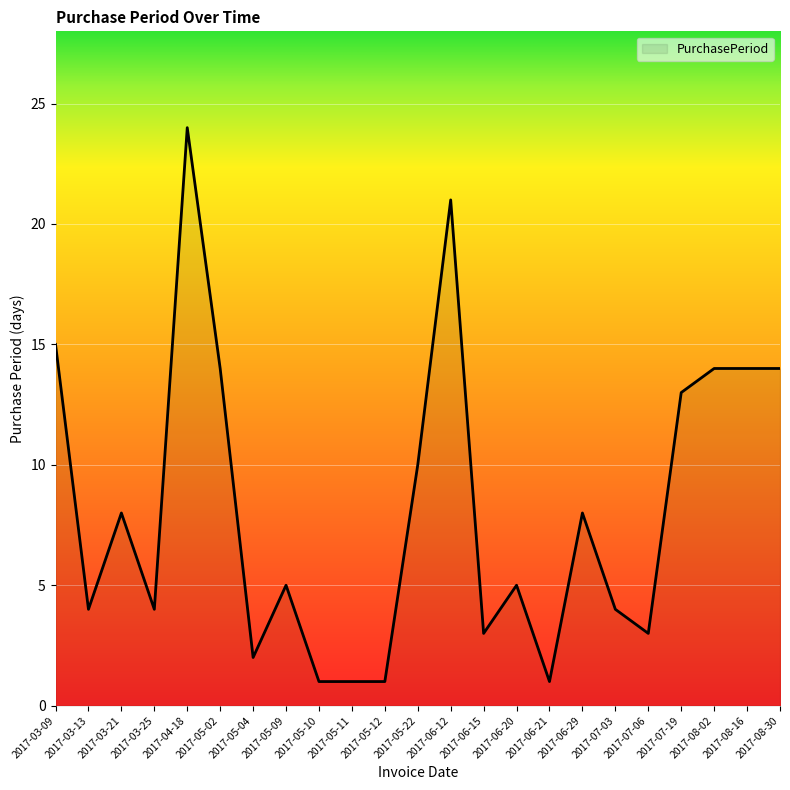

What is the difference between the values at 2017-06-29 and 2017-08-16?

6